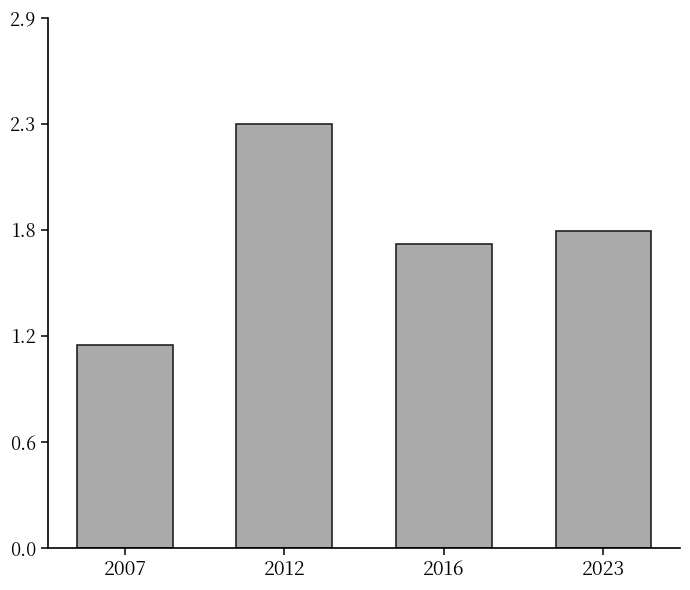

What is the ratio of the value at 2023 to the value at 2007?

1.6